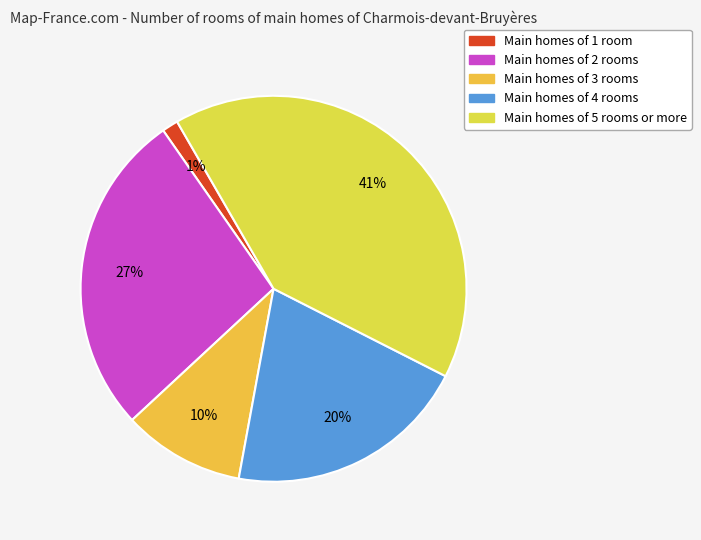

How many slices are in this pie chart?

5